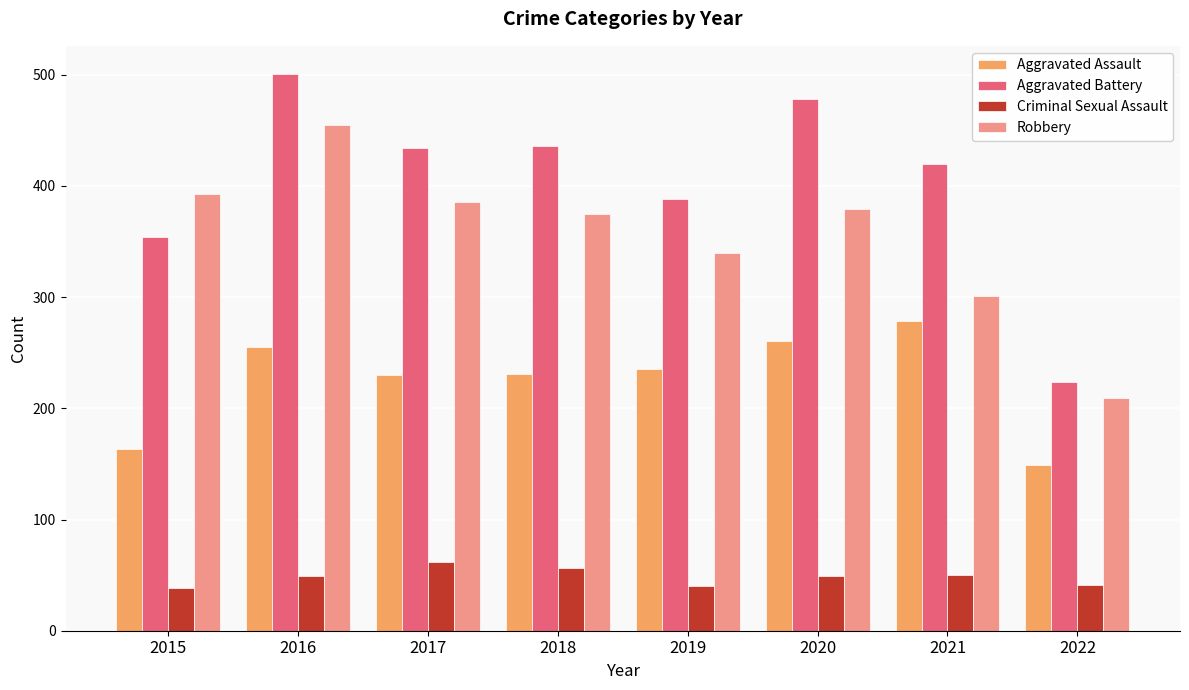

What is the highest value of the Robbery series?

455